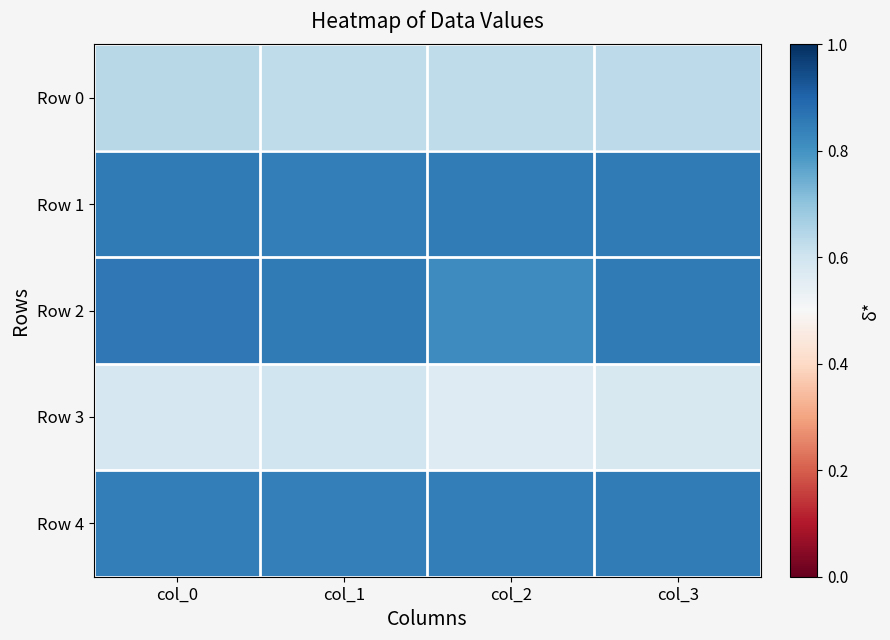

Which category has the highest value across all series?

col_0